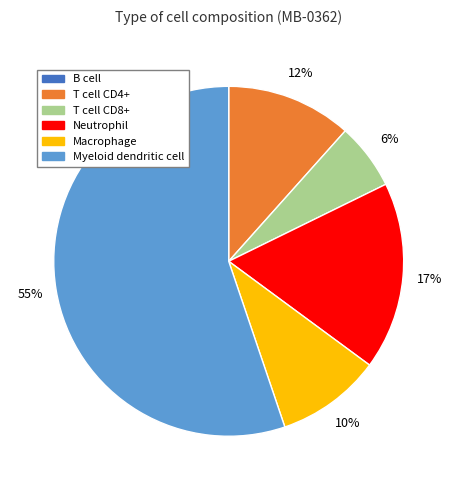

To the nearest percent, what portion does T cell CD4+ represent?

12%